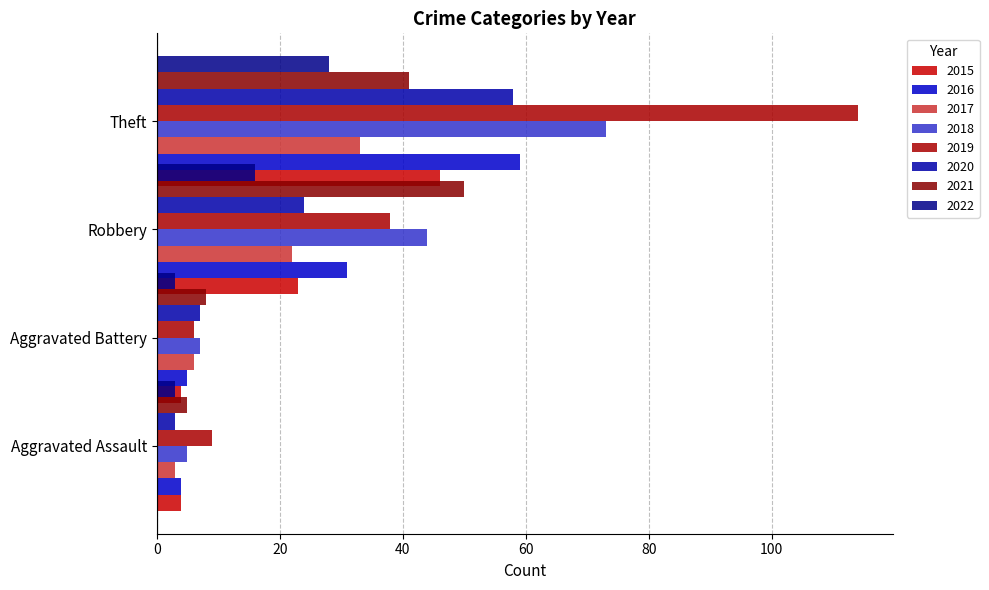

Reading right to left, extract all data points from this chart.

Aggravated Assault: 3	5	3	9	5	3	4	4
Aggravated Battery: 3	8	7	6	7	6	5	4
Robbery: 16	50	24	38	44	22	31	23
Theft: 28	41	58	114	73	33	59	46